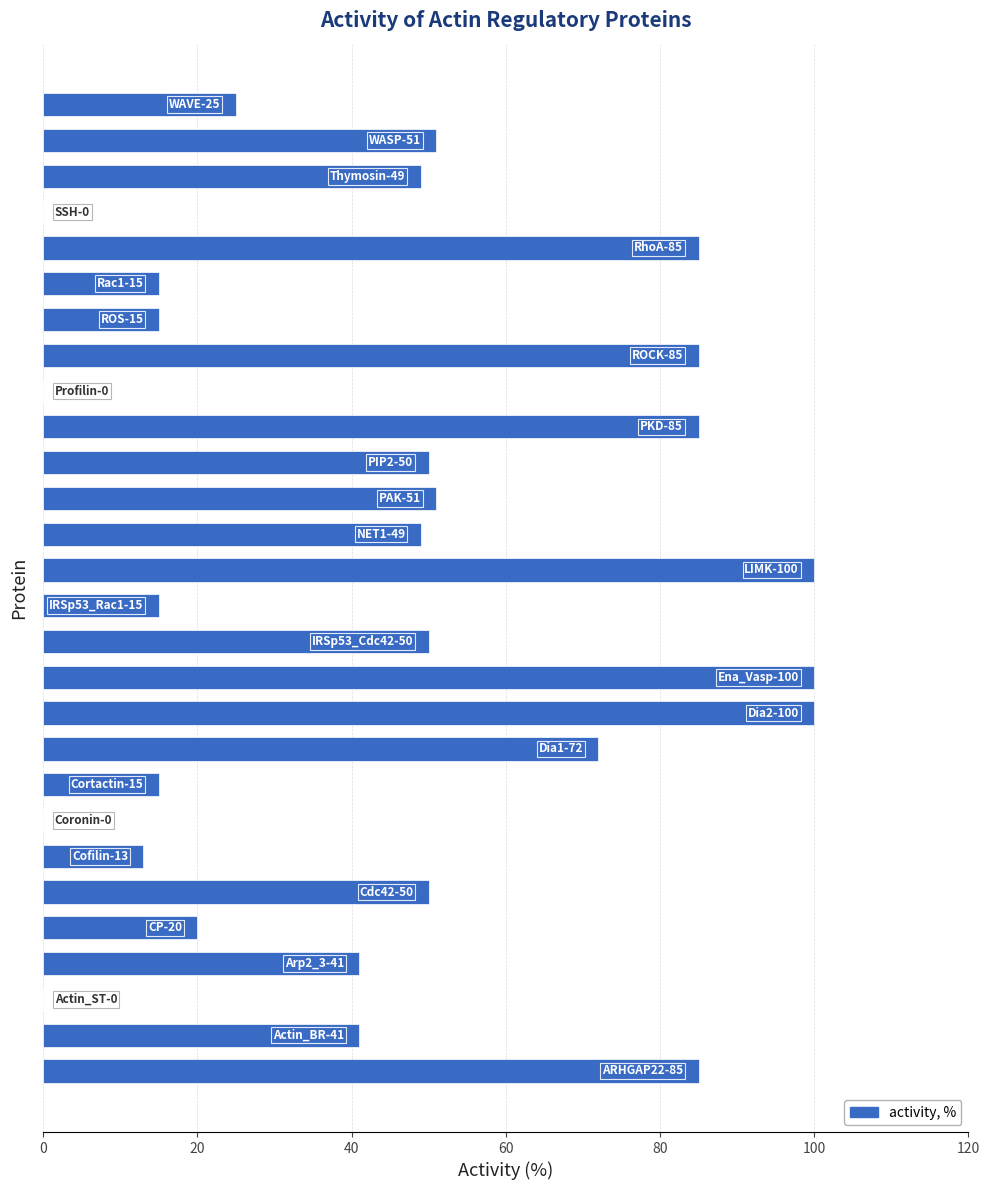

What is the maximum value shown in the chart?

100